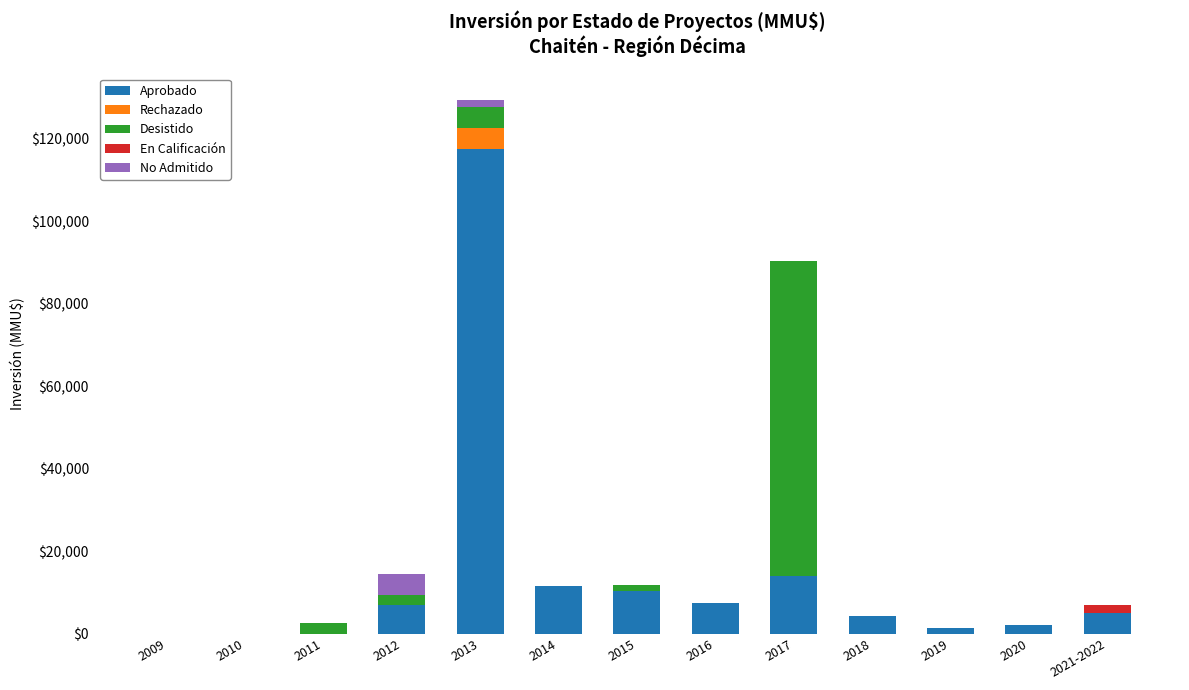

What is the maximum value for Aprobado?

117650